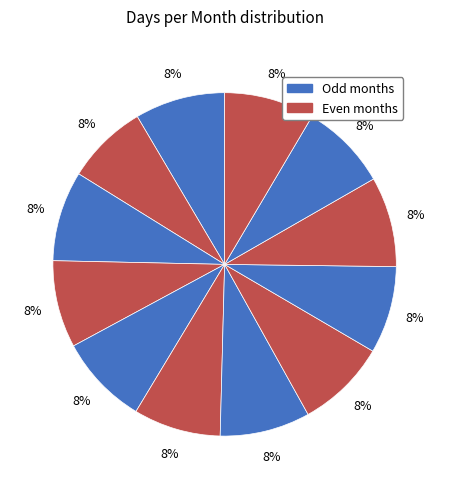

How many slices are in this pie chart?

12